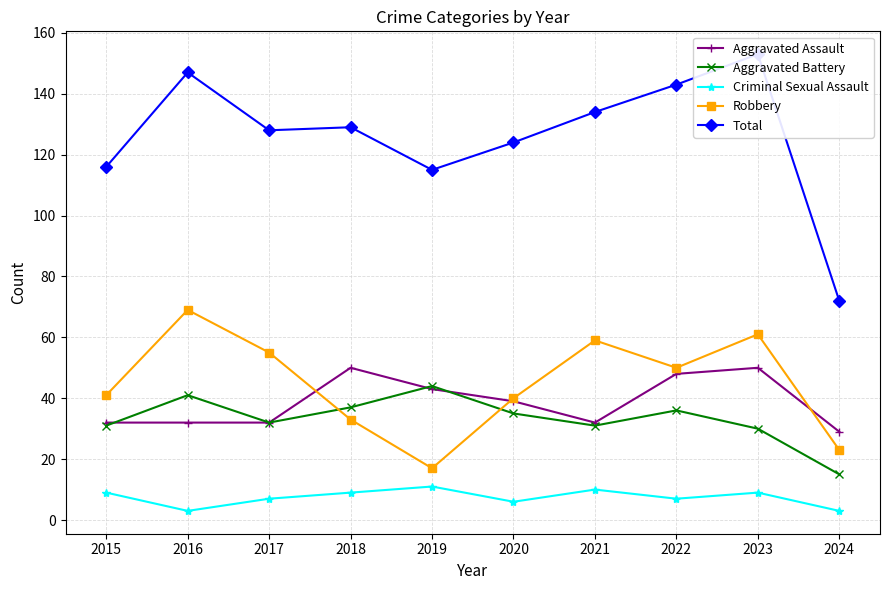

True or false: Aggravated Assault and Criminal Sexual Assault intersect in this chart.

False